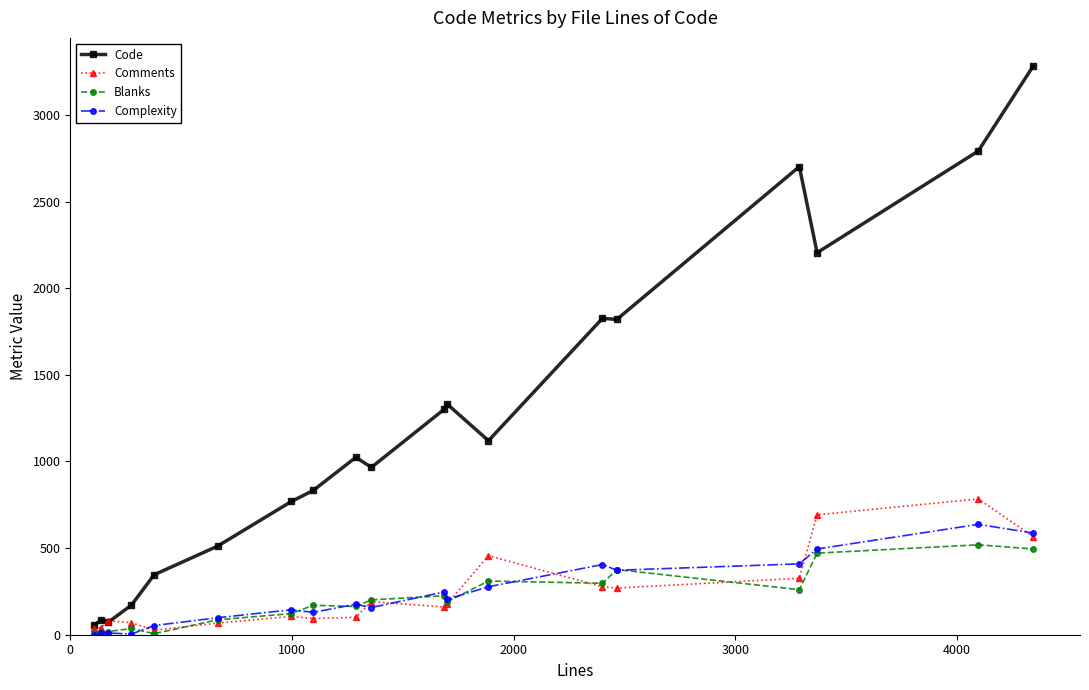

Which series has the widest spread of values?

Code